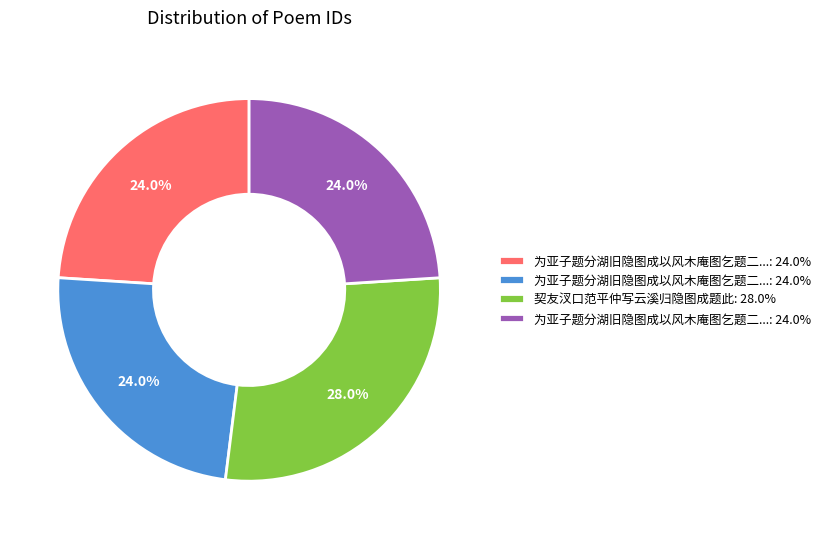

Is there any slice that represents more than half of the pie?

No